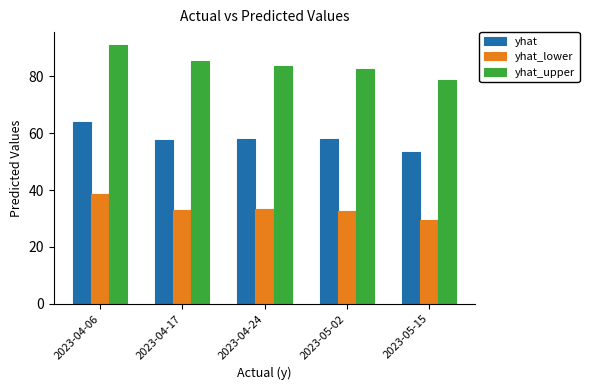

What is the value of the yhat bar at the 5th from the left?

53.5